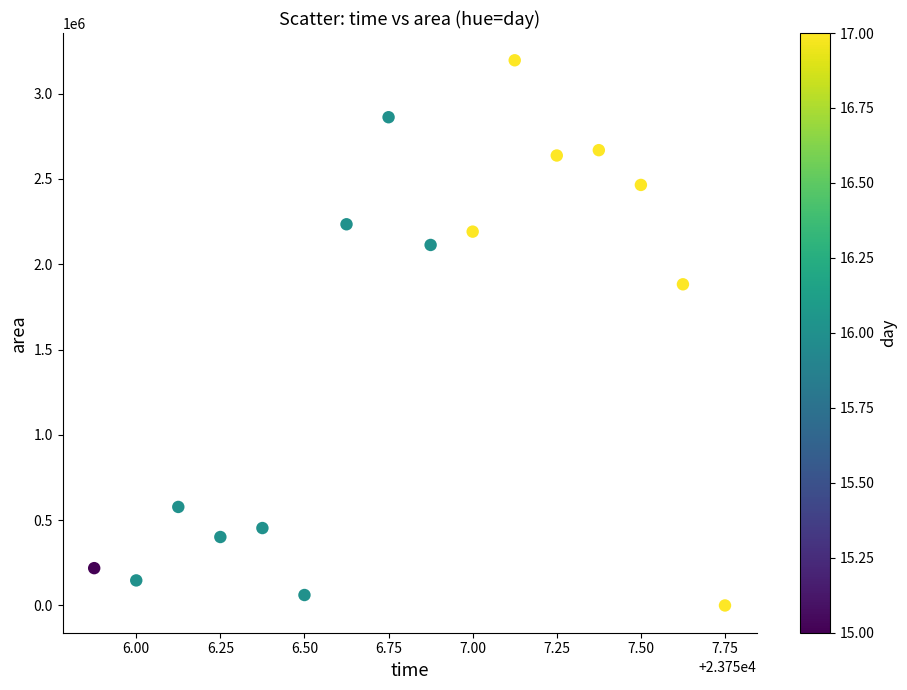

What Y value in the scatter plot is closest to 1597812?

1882500